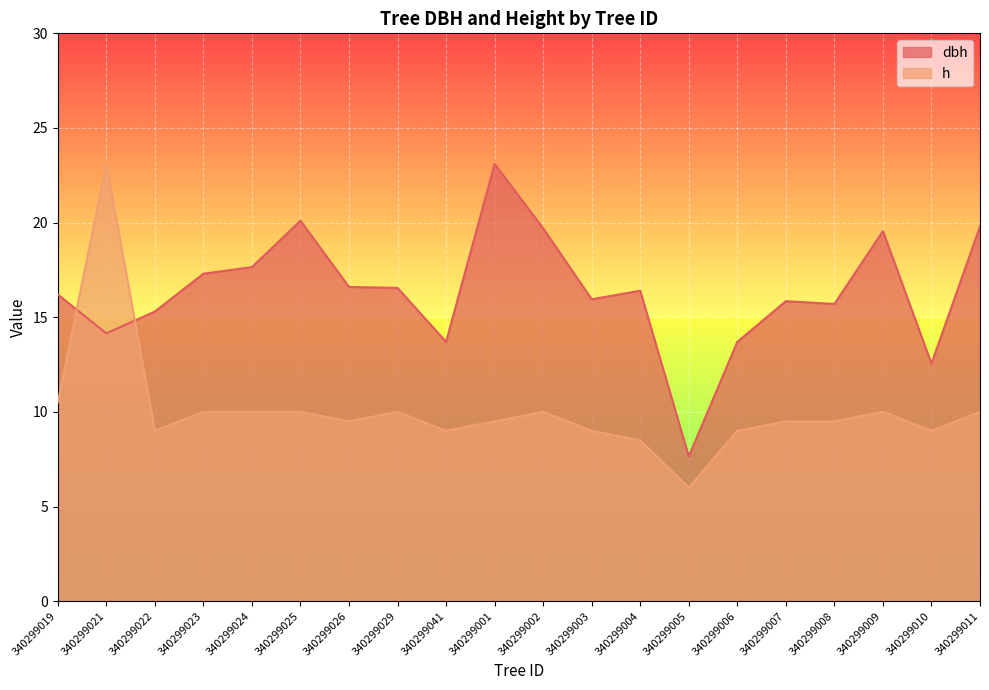

After their last crossing, which series has the higher values: dbh or h?

dbh